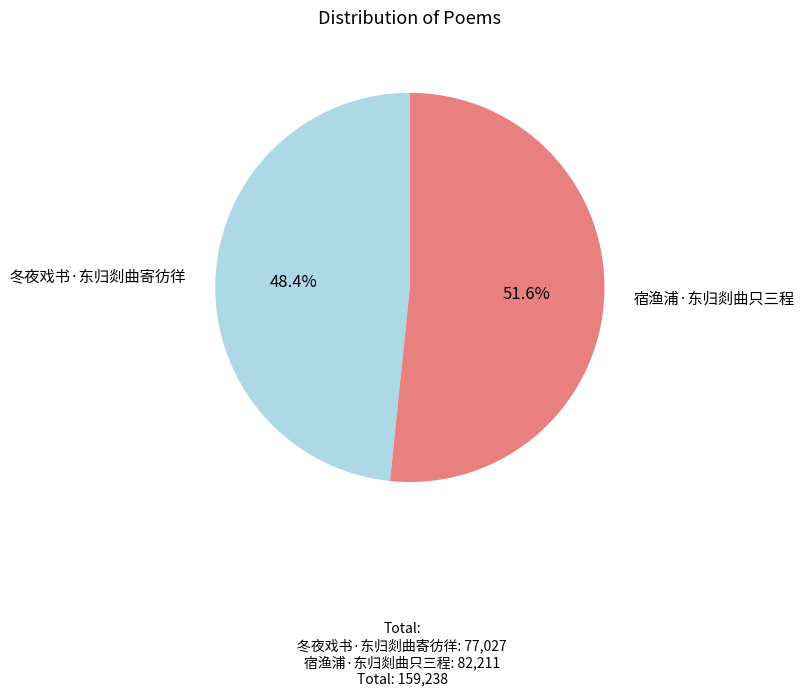

How many segments does this pie chart have?

2